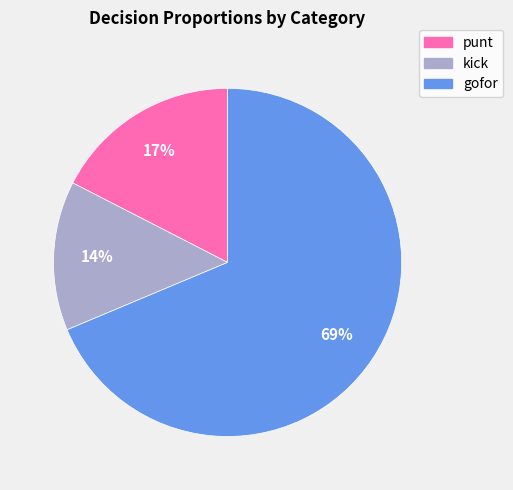

Does any single category account for the majority?

Yes